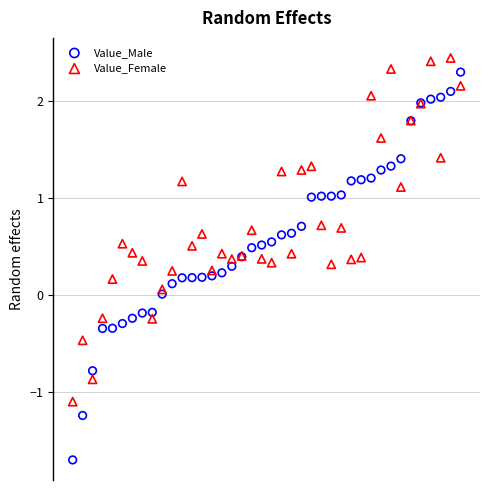

Which series reaches the minimum Y coordinate?

Value_Male